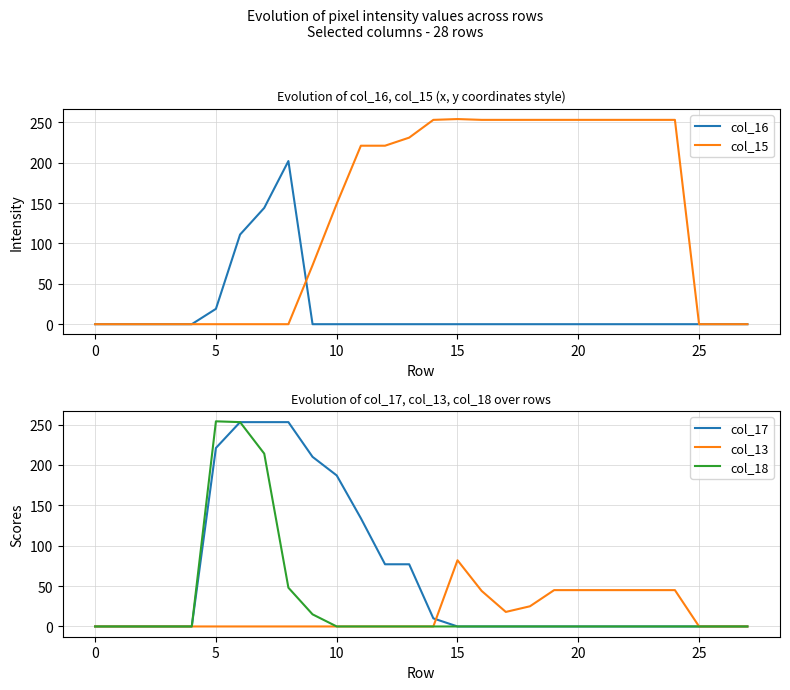

True or false: col_18 has a value of 0 at 20.

True